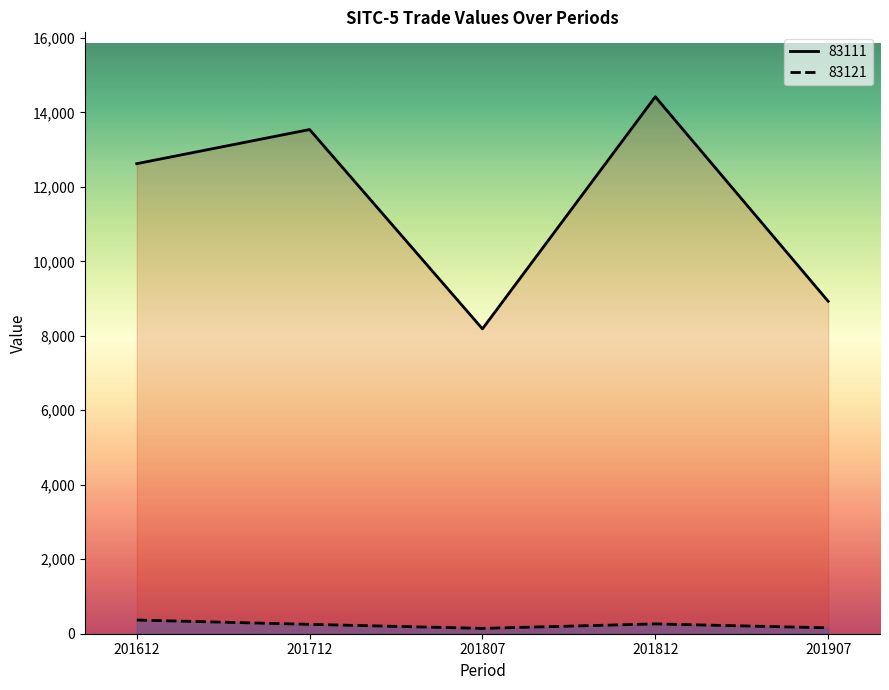

At which category does the chart reach its minimum across all series?

201807